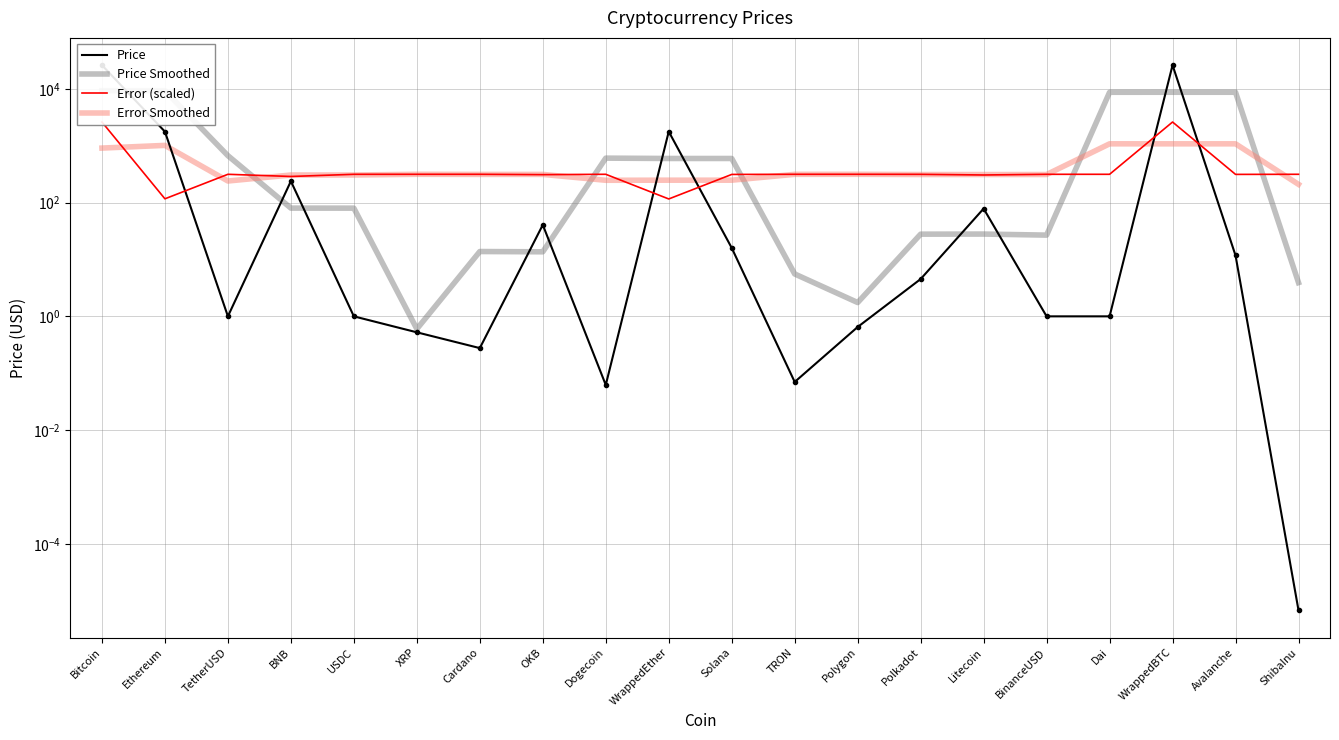

What is the difference between the second highest and minimum values in the Error (scaled) series?

2496.0